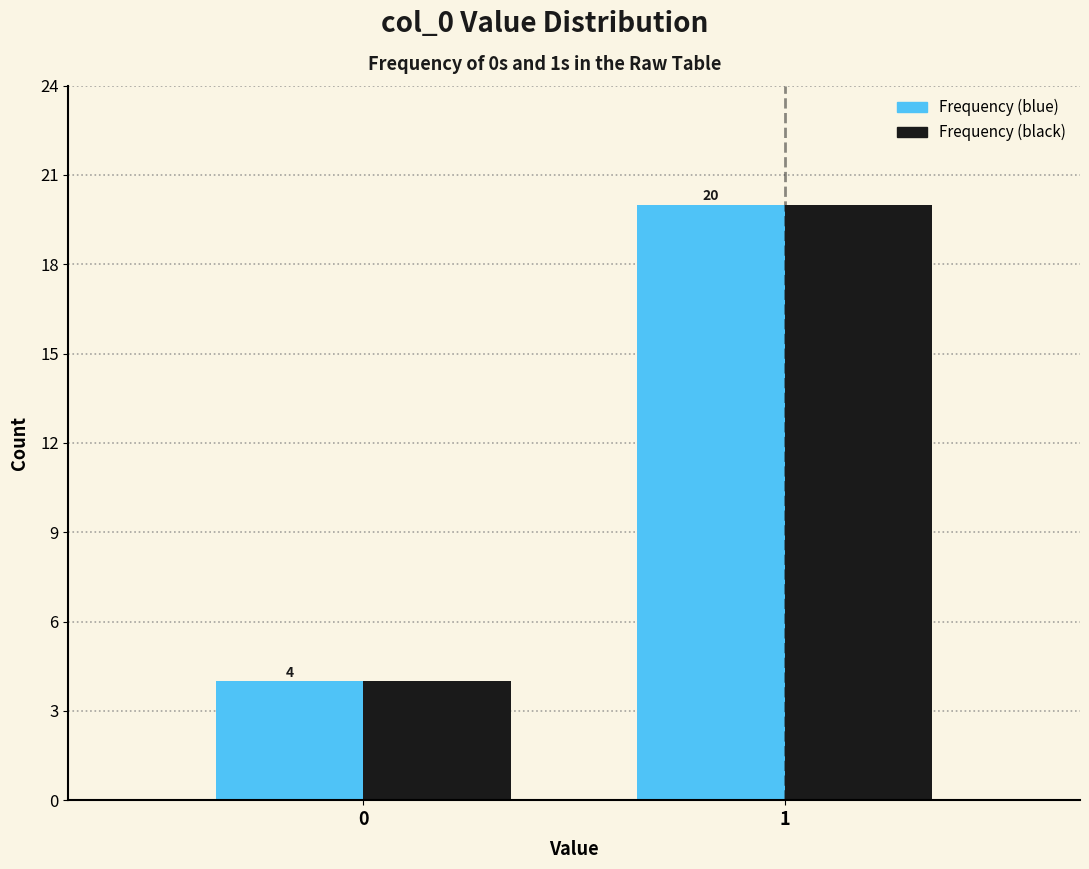

Reading left to right, transcribe all the data shown in this chart.

Frequency (blue): 0=4	1=20
Frequency (black): 0=4	1=20